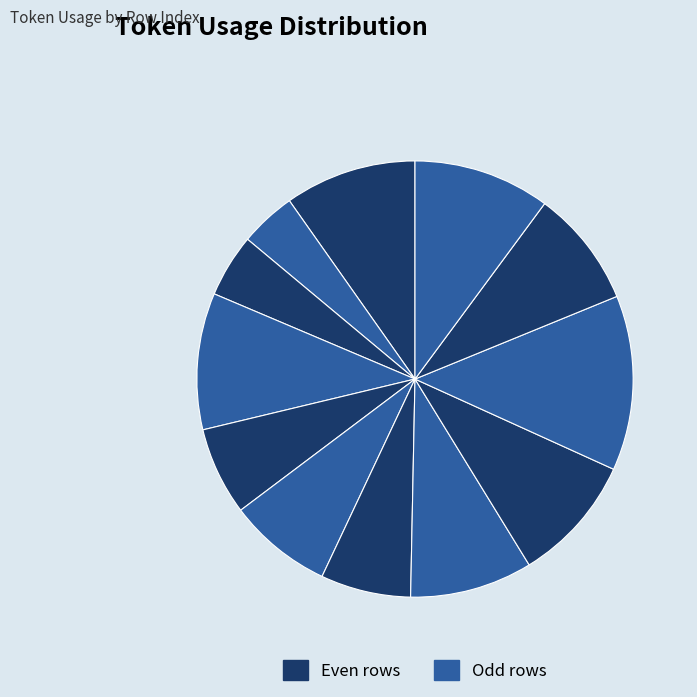

To the nearest percent, what is the average slice percentage?

8%